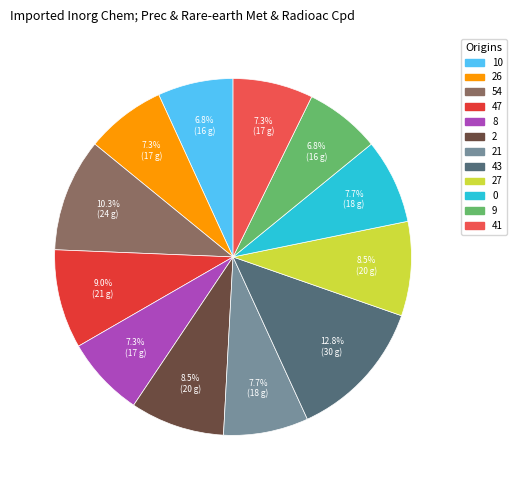

Which slice is the smallest?

10